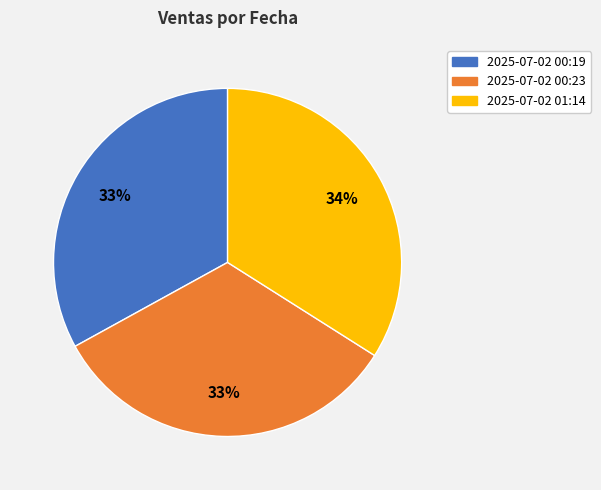

How many segments does this pie chart have?

3